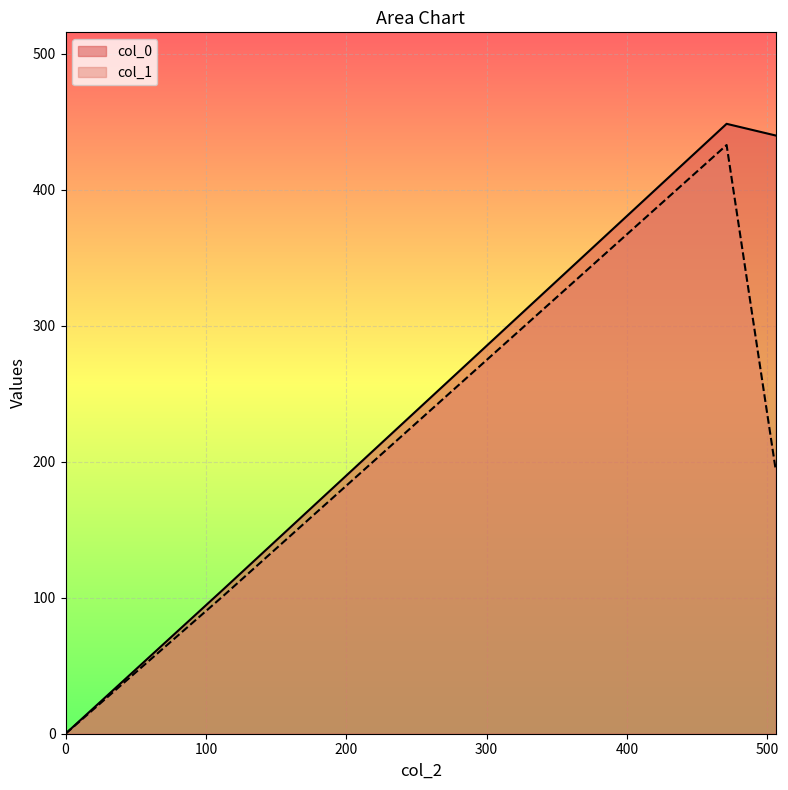

At which category does the chart reach its peak across all series?

471.0